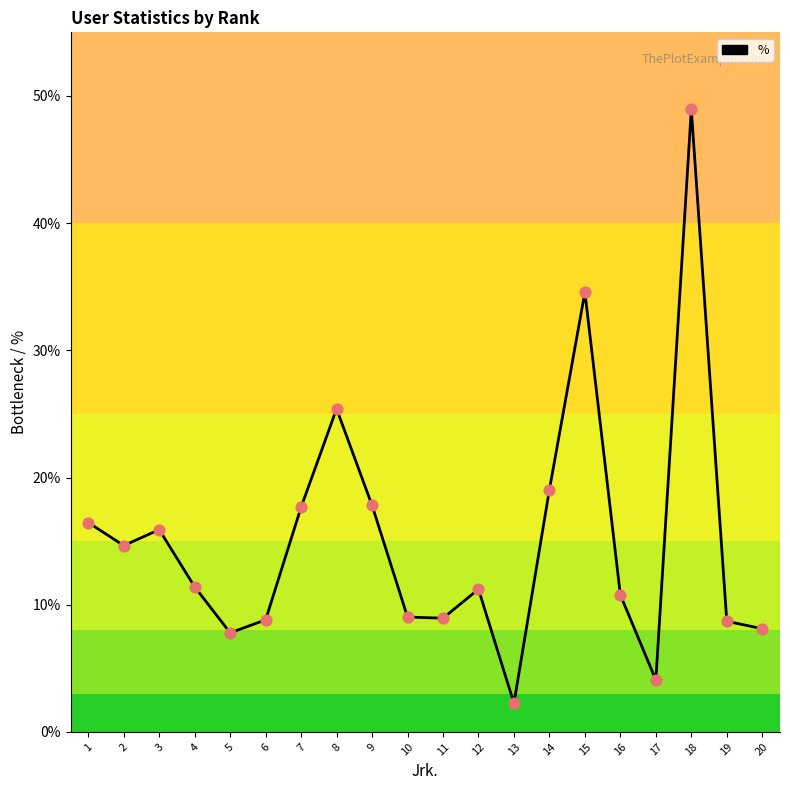

What is the ratio of the value at 17 to the value at 18?

0.1